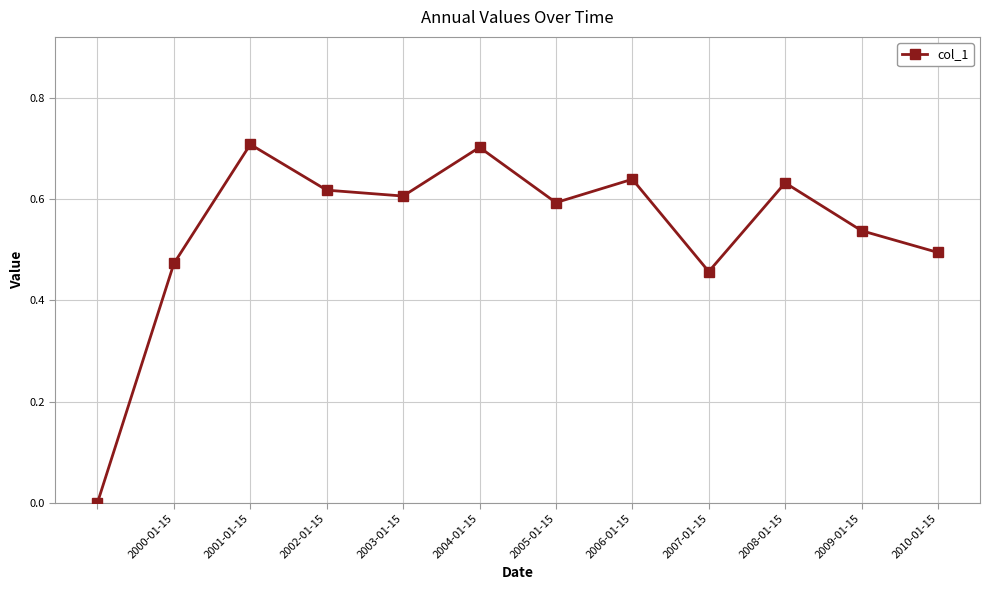

What is the difference between the second highest and minimum values?

0.7